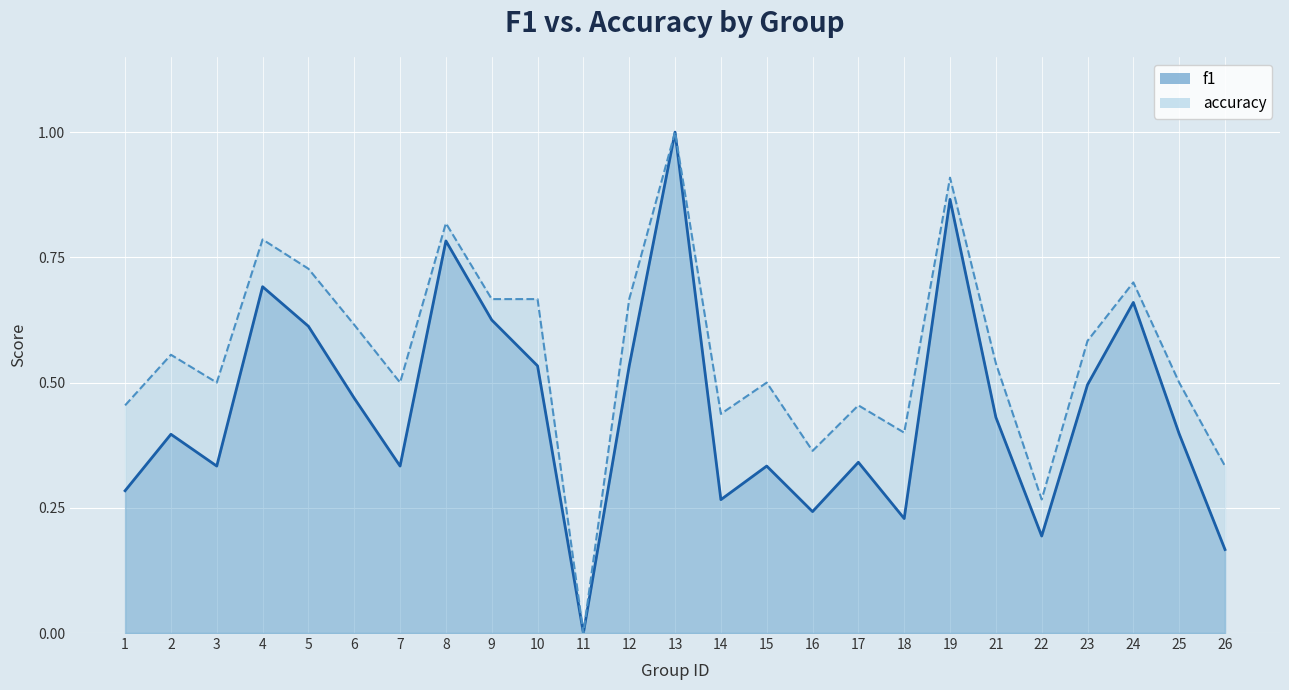

The value of accuracy at 24 is 0.2. True or false?

False